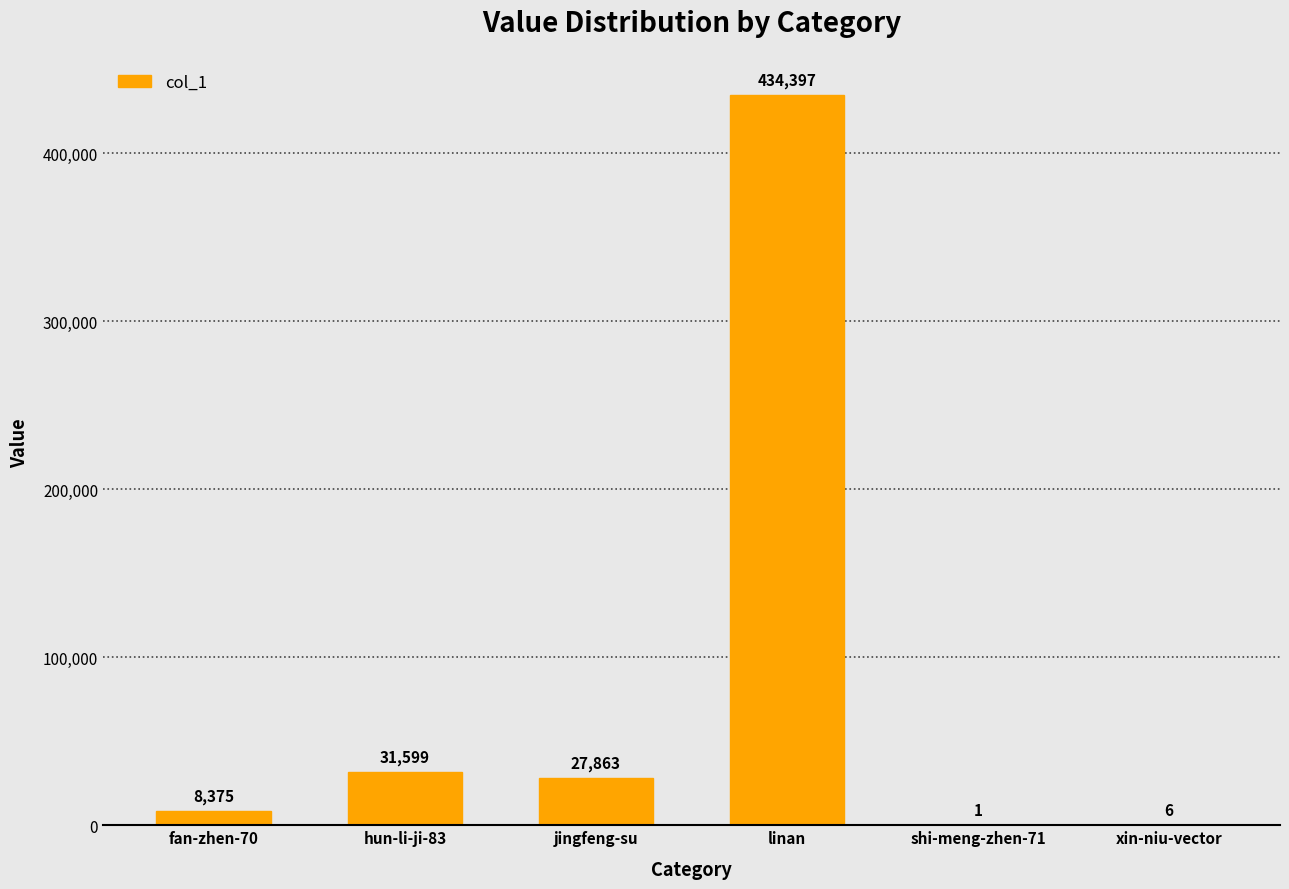

What is the approximate value at hun-li-ji-83, to the nearest 10?

31600